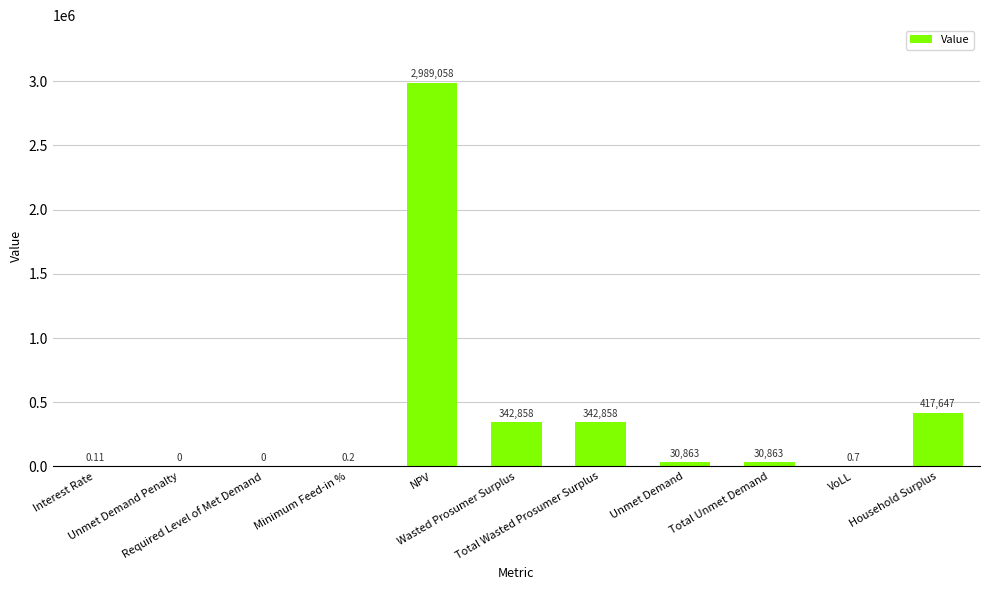

The chart shows a value of 0.7 at VoLL. True or false?

True